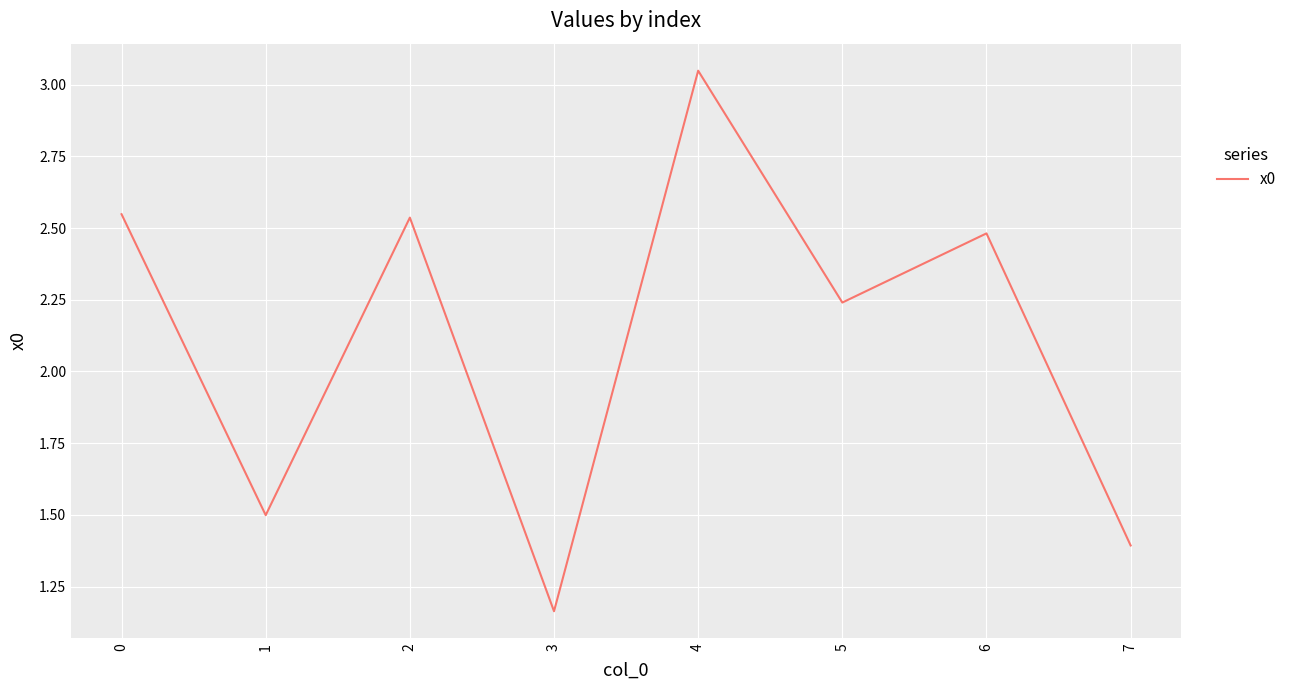

What is the approximate value at 1?

1.5